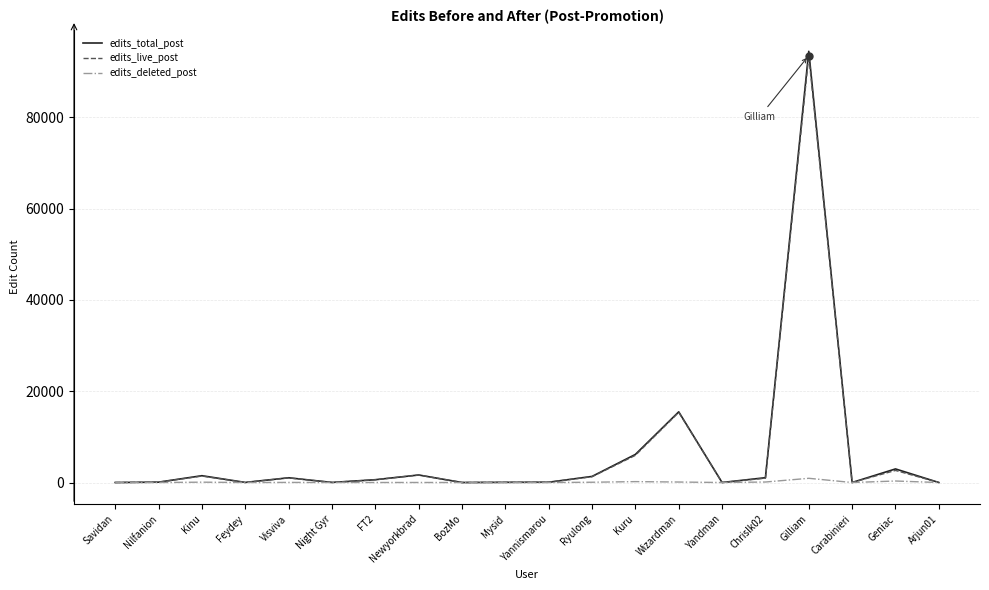

The value of edits_total_post at Geniac is 2976. True or false?

True